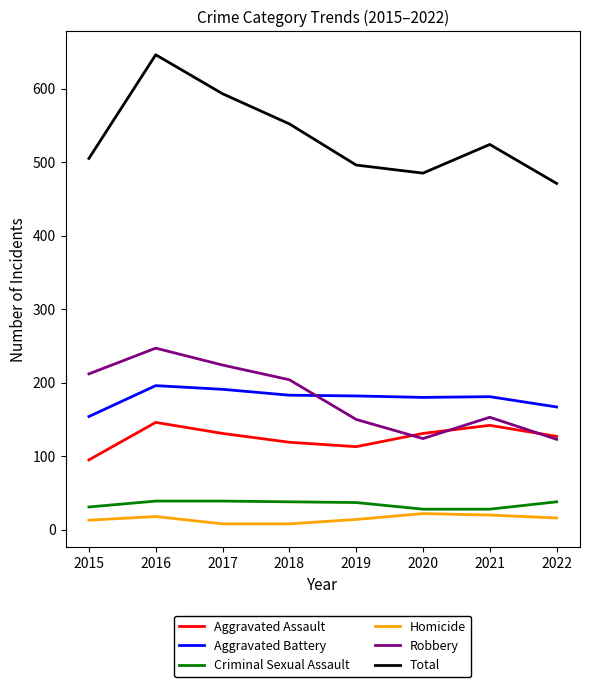

At how many categories does at least one series exceed 179?

8